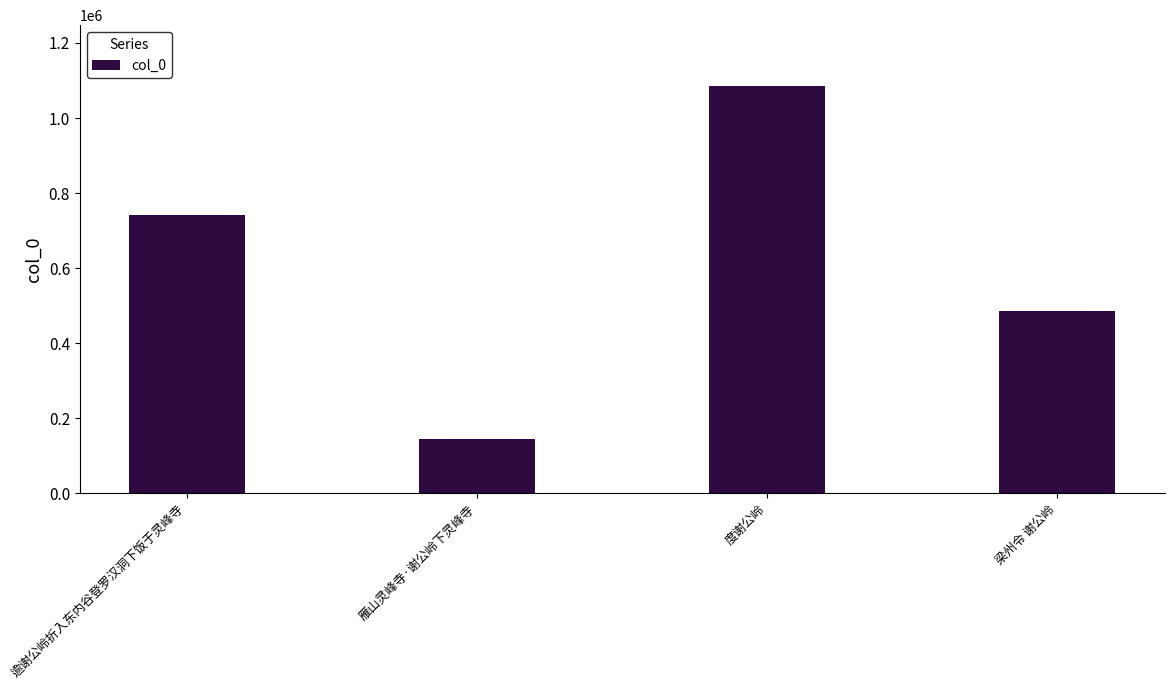

Reading left to right, list all the values displayed in this chart.

逾谢公岭折入东内谷登罗汉洞下饭于灵峰寺=740708	雁山灵峰寺·谢公岭下灵峰寺=144987	度谢公岭=1084748	梁州令 谢公岭=486818